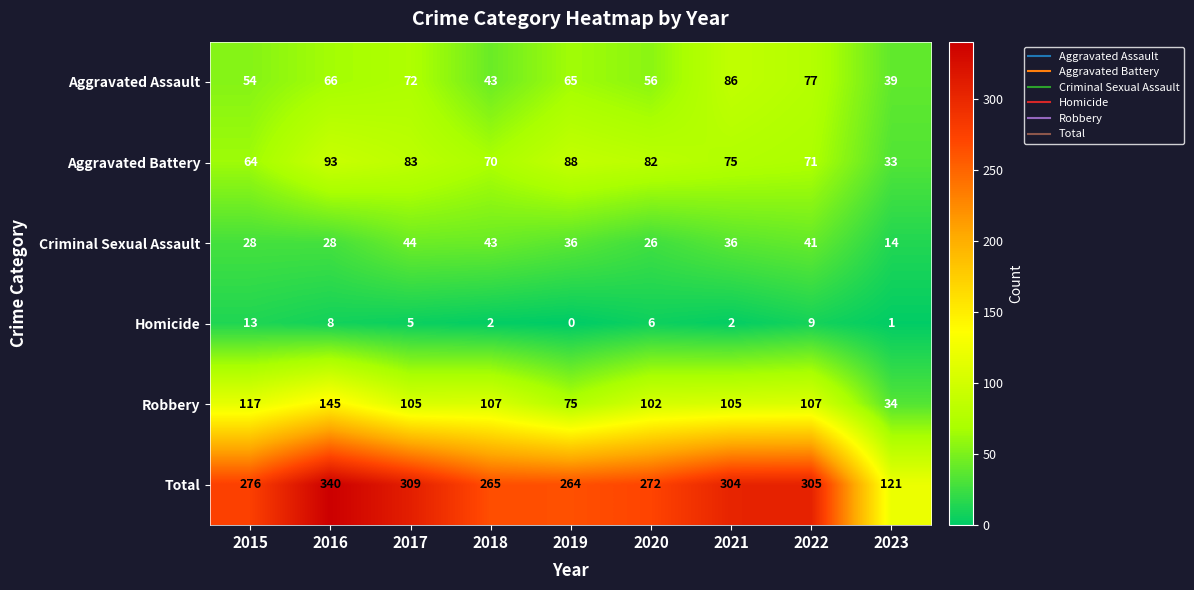

Is it true that Homicide equals 6 at 2020?

True